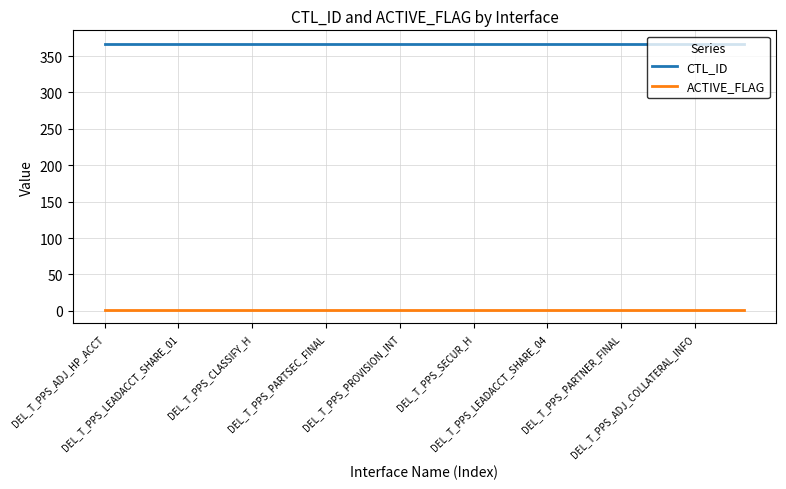

Reading left to right, transcribe all the data shown in this chart.

CTL_ID: 367	367	367	367	367	367	367	367	367	367	367	367	367	367	367	367	367	367	367	367	367	367	367	367	367	367	367
ACTIVE_FLAG: 1	1	1	1	1	1	1	1	1	1	1	1	1	1	1	1	1	1	1	1	1	1	1	1	1	1	1